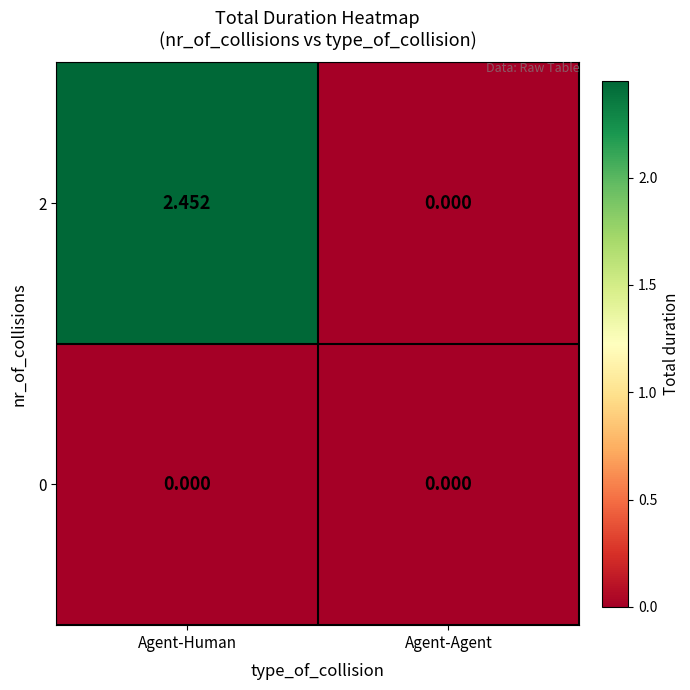

Rank the categories by 2 value from highest to lowest.

Agent-Human, Agent-Agent